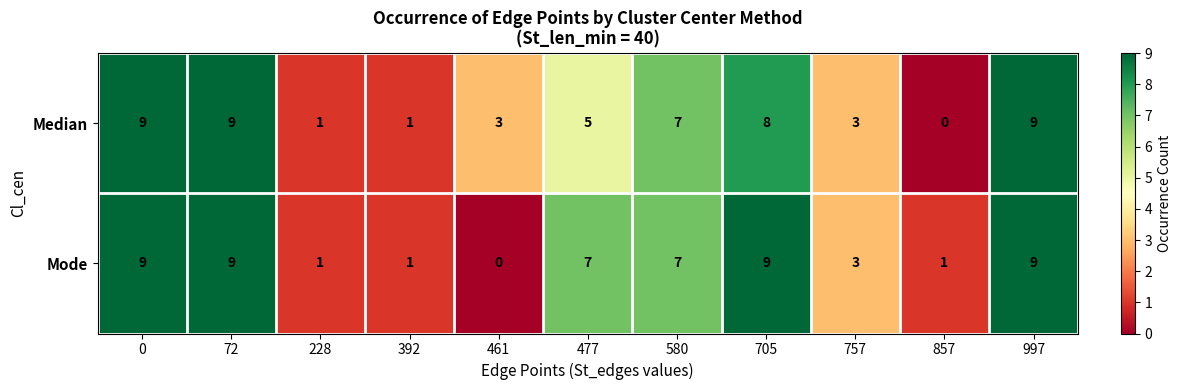

Reading left to right, extract all data points from this chart.

Median: 9	9	1	1	3	5	7	8	3	0	9
Mode: 9	9	1	1	0	7	7	9	3	1	9